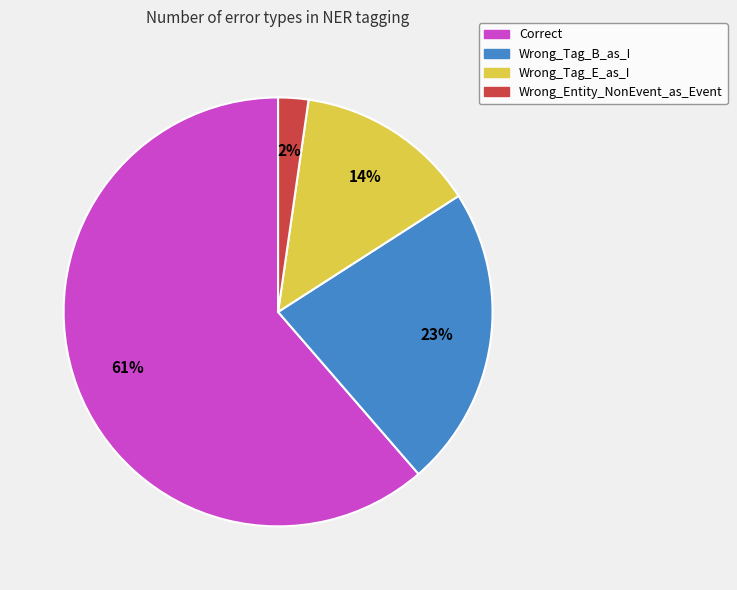

Do Wrong_Tag_E_as_I and Wrong_Entity_NonEvent_as_Event together represent more than half of the pie?

No